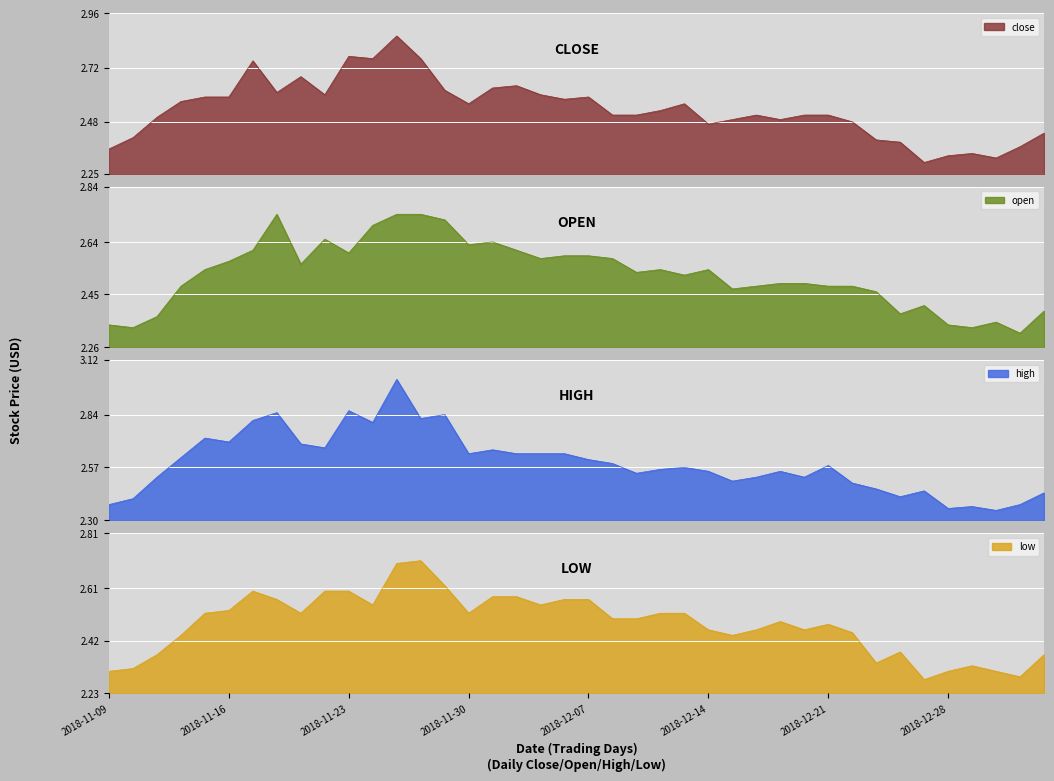

Rank the series by their maximum value, from highest to lowest.

high, close, open, low